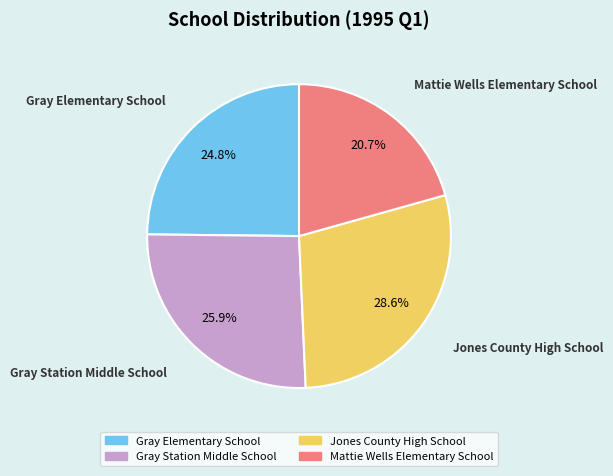

What is the largest slice in the pie chart?

Jones County High School